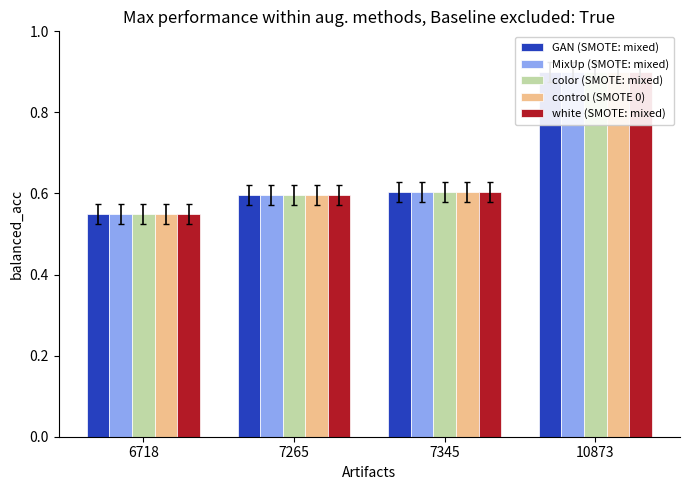

The value of control (SMOTE 0) at 10873 is 0.9. True or false?

True